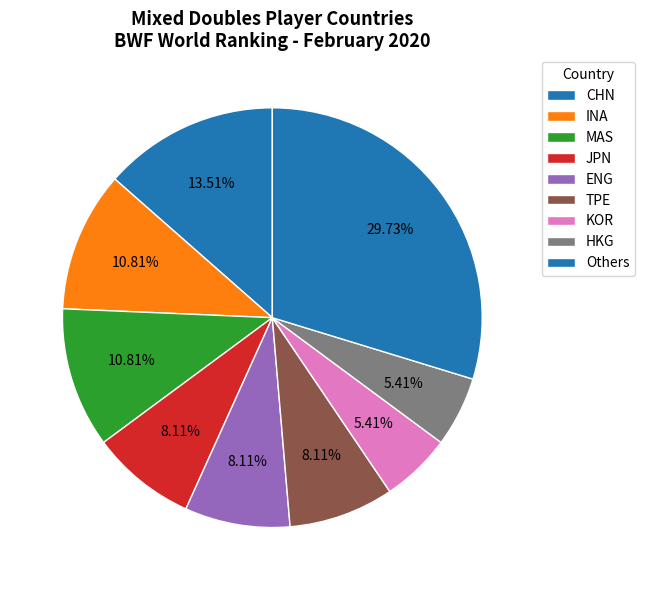

How many slices are in this pie chart?

9